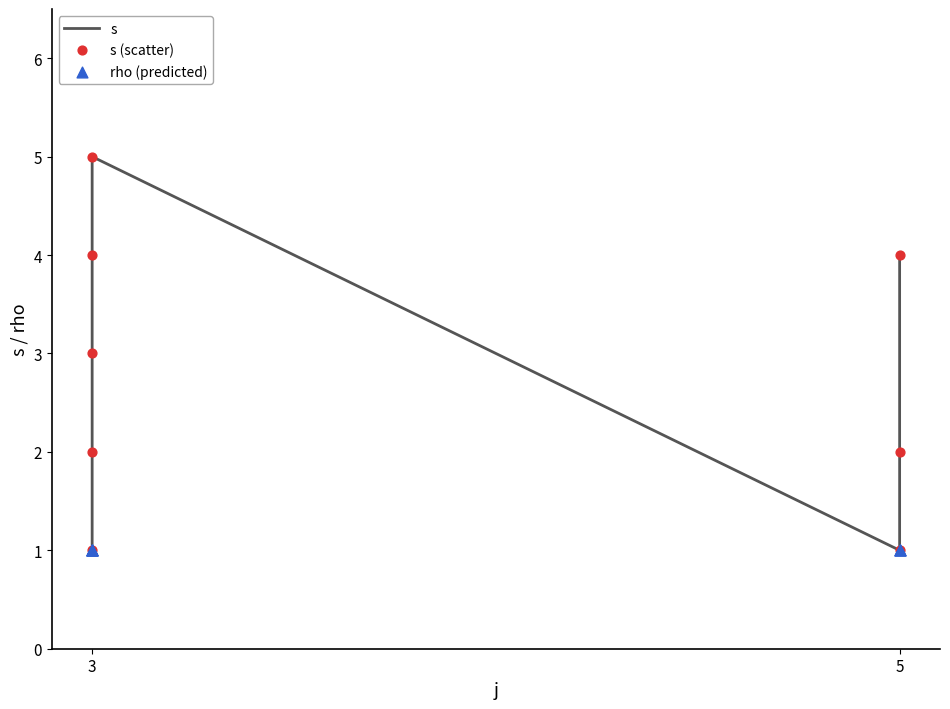

What are all the series names shown in the legend?

s, s (scatter), rho (predicted)